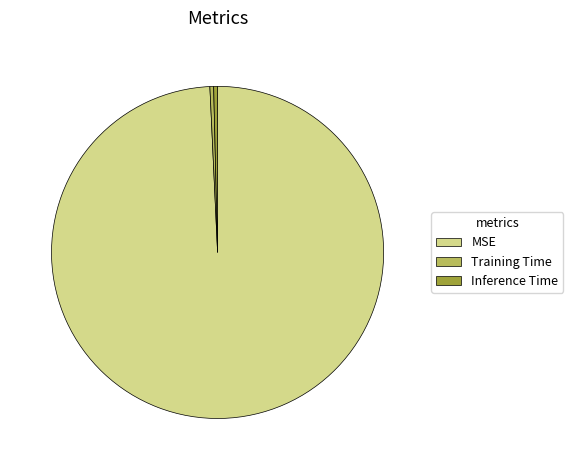

The Inference Time slice represents 0% of the pie. True or false?

True